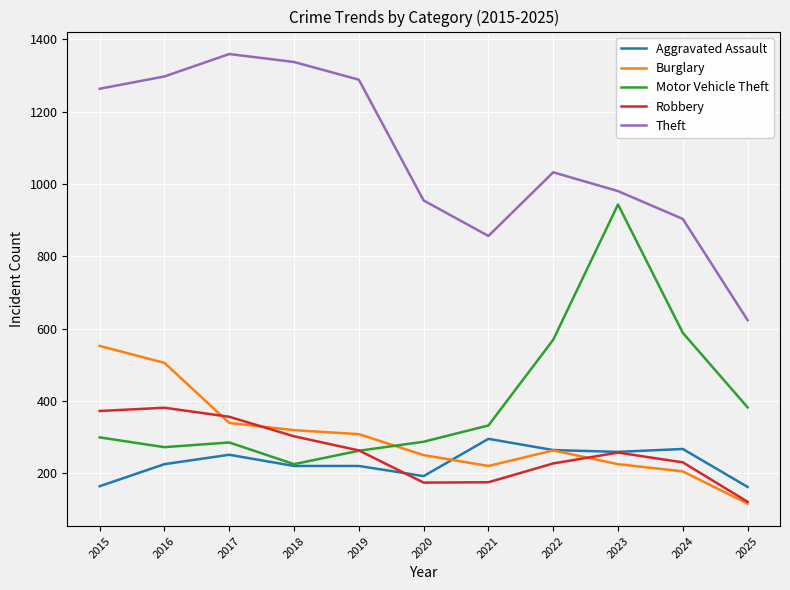

At which category does Motor Vehicle Theft reach its first local peak?

2017